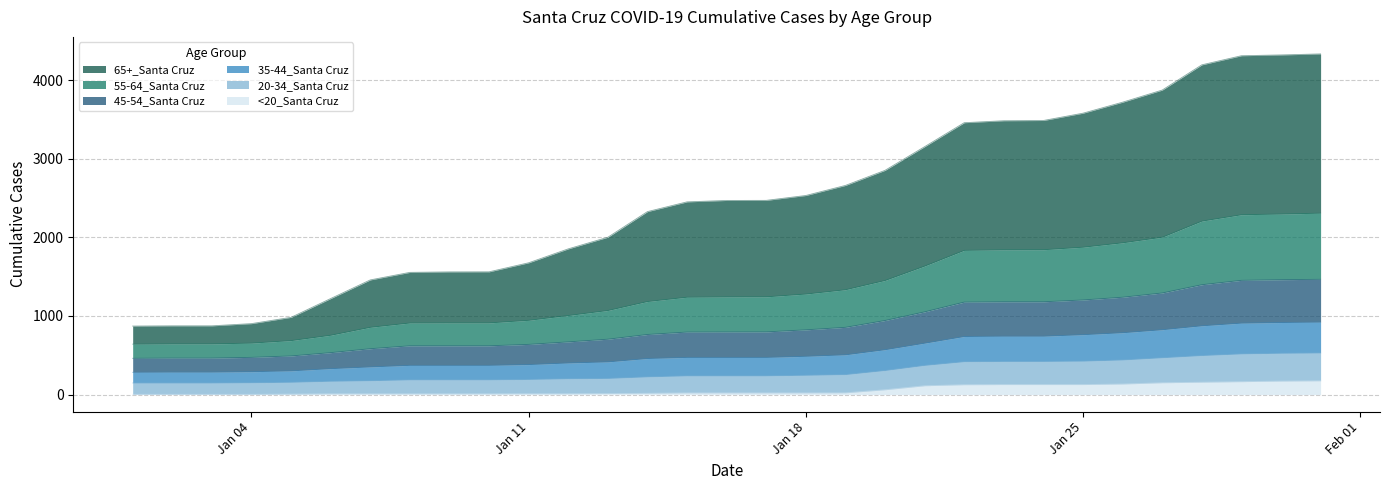

How many lines are shown in the chart?

6